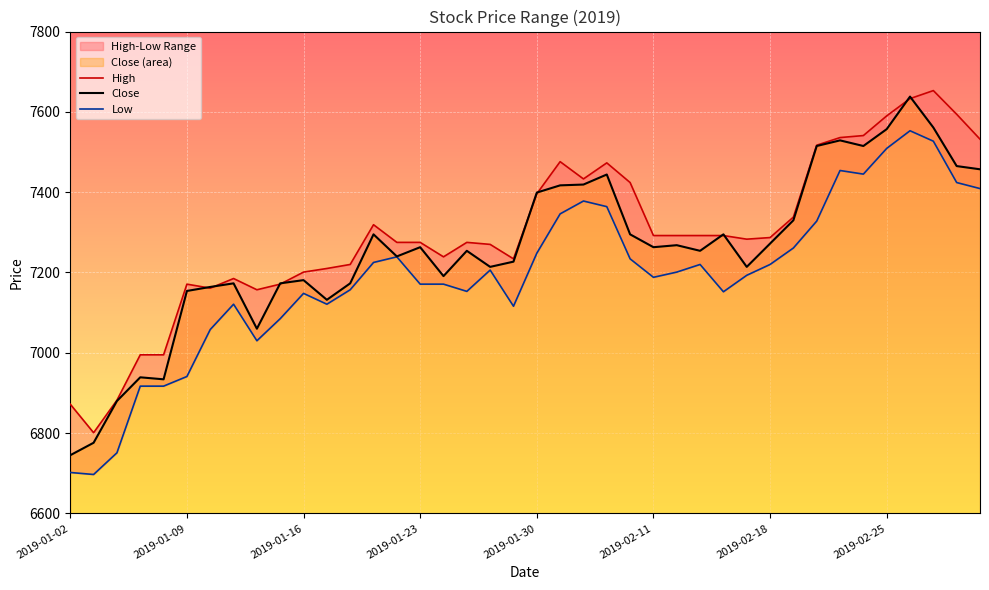

At which label does Close reach its minimum?

2019-01-02